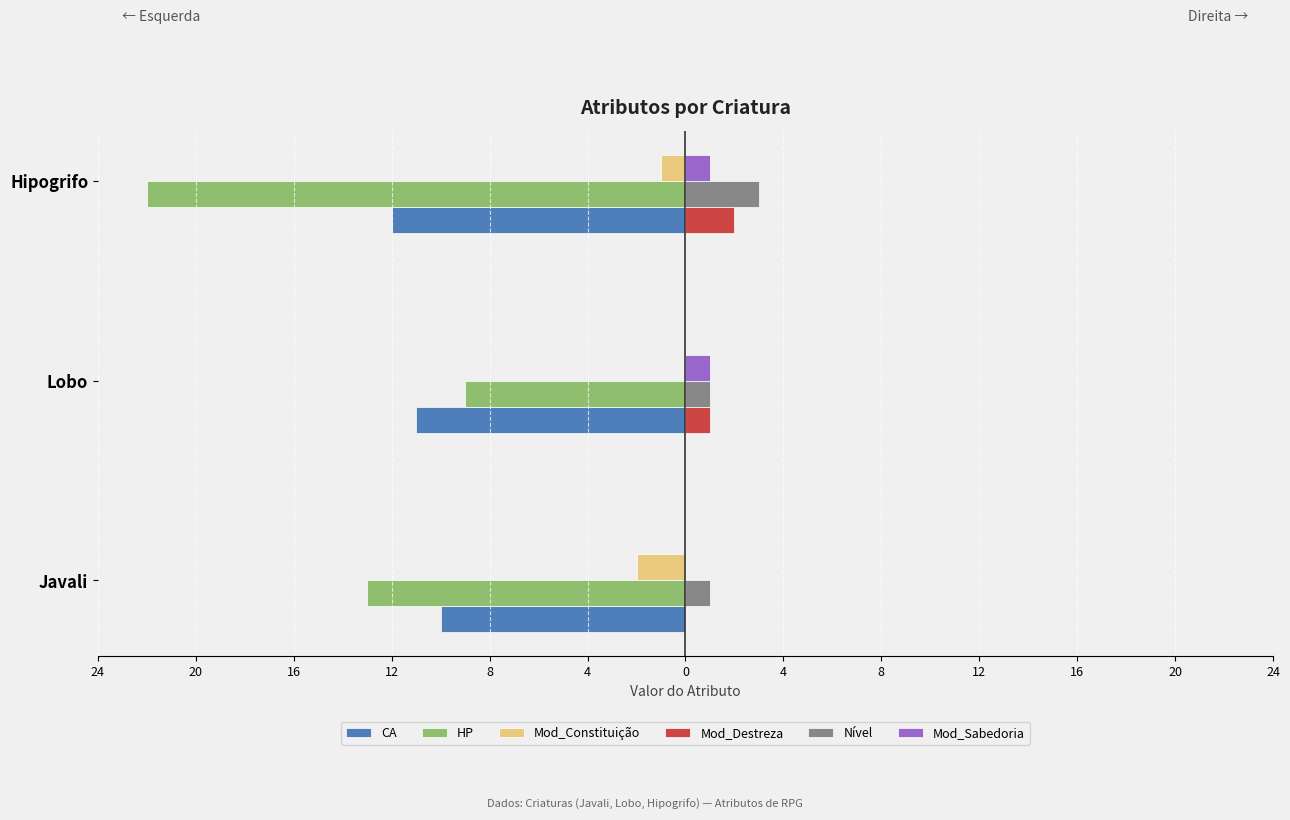

Which series has the largest total across all categories?

Nível